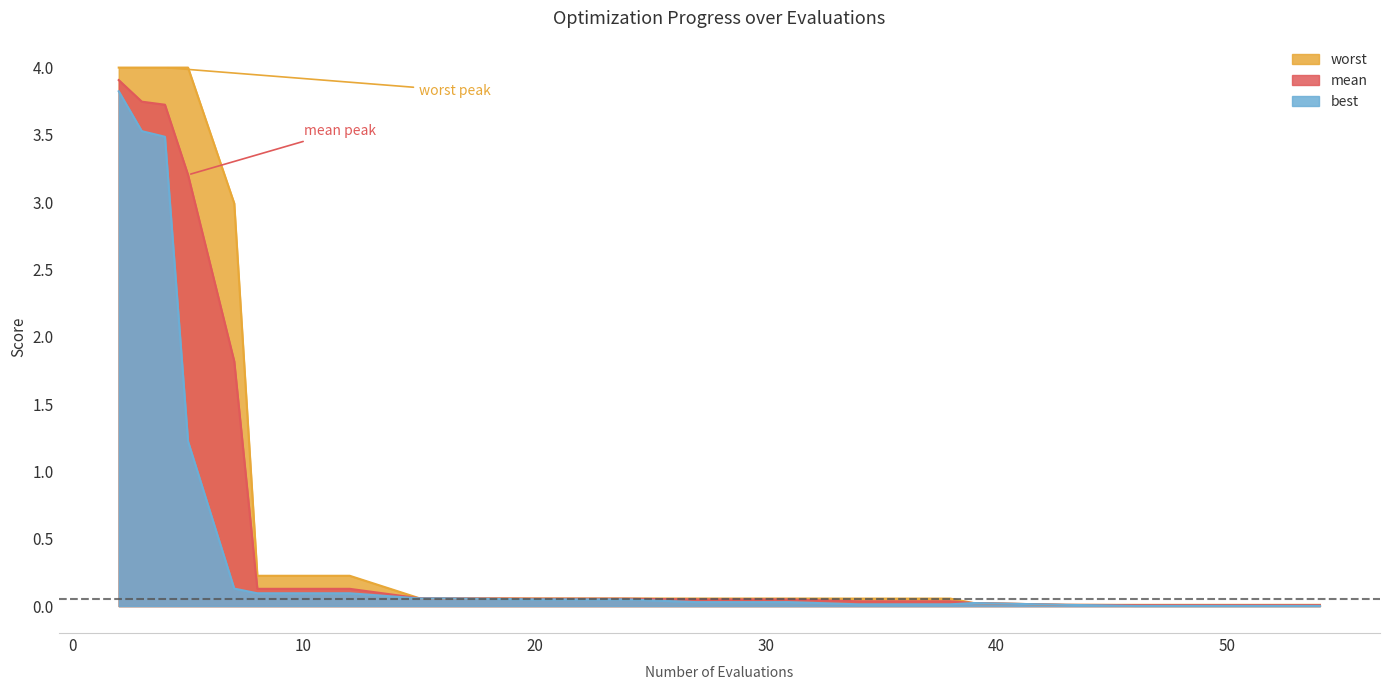

At how many categories does at least one series exceed 0?

20